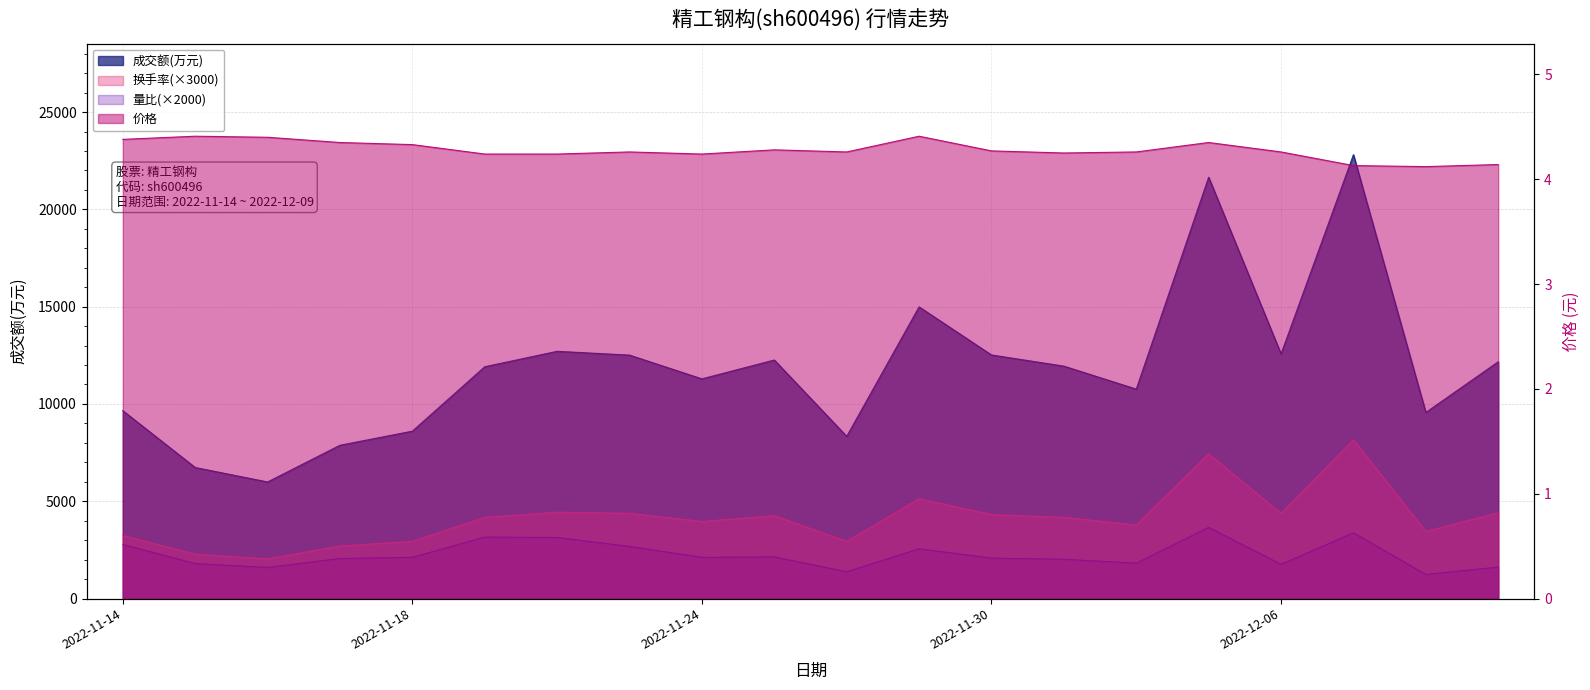

What is the label of the 4th point from the right?

2022-12-06